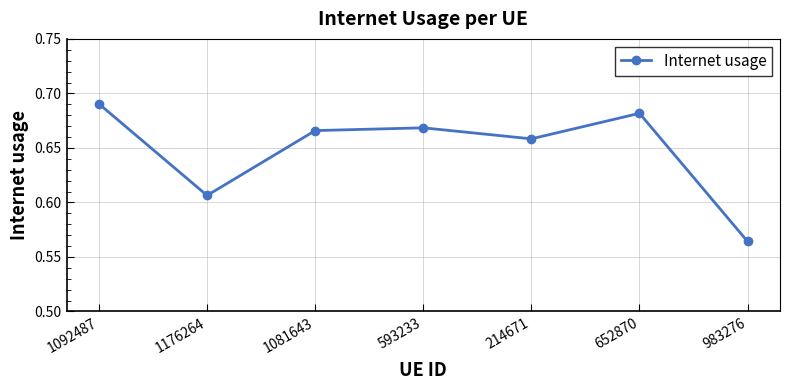

At which category does the chart reach its minimum across all series?

983276